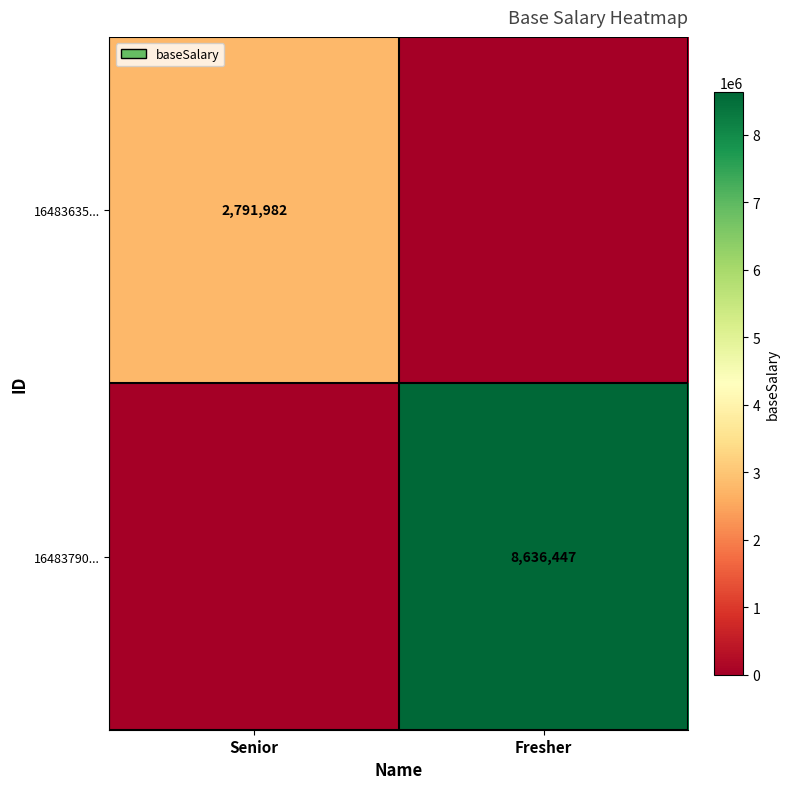

The value of 16483635... at Senior is 2791982. True or false?

True